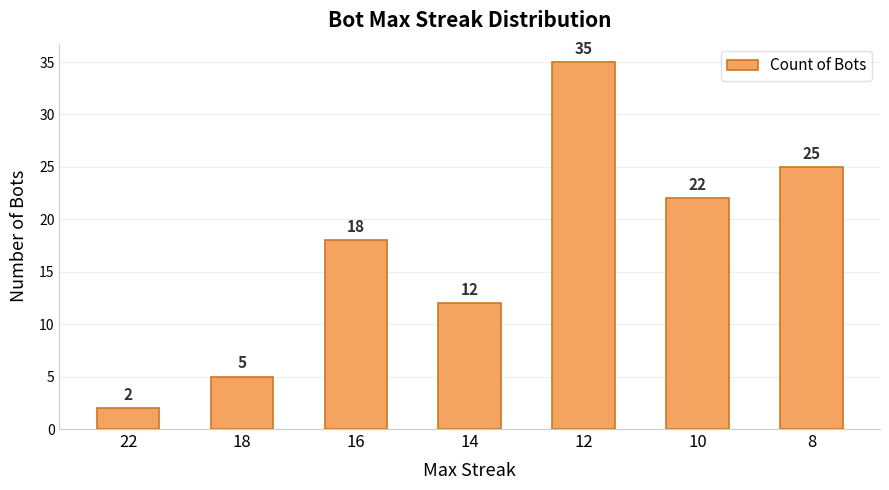

Does the chart contain any negative values?

No